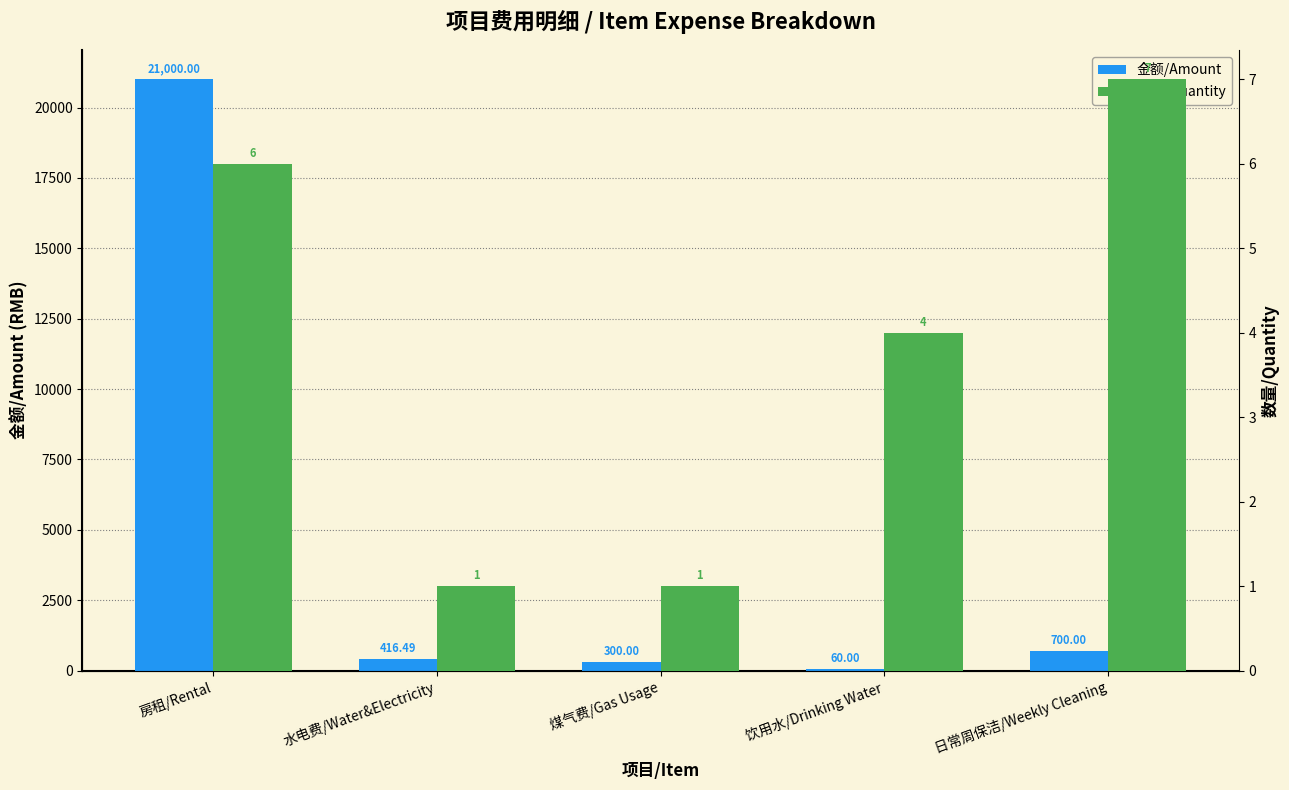

Reading left to right, transcribe all the data shown in this chart.

金额/Amount: 21000.0	416.5	300.0	60.0	700.0
数量/Quantity: 6.0	1.0	1.0	4.0	7.0